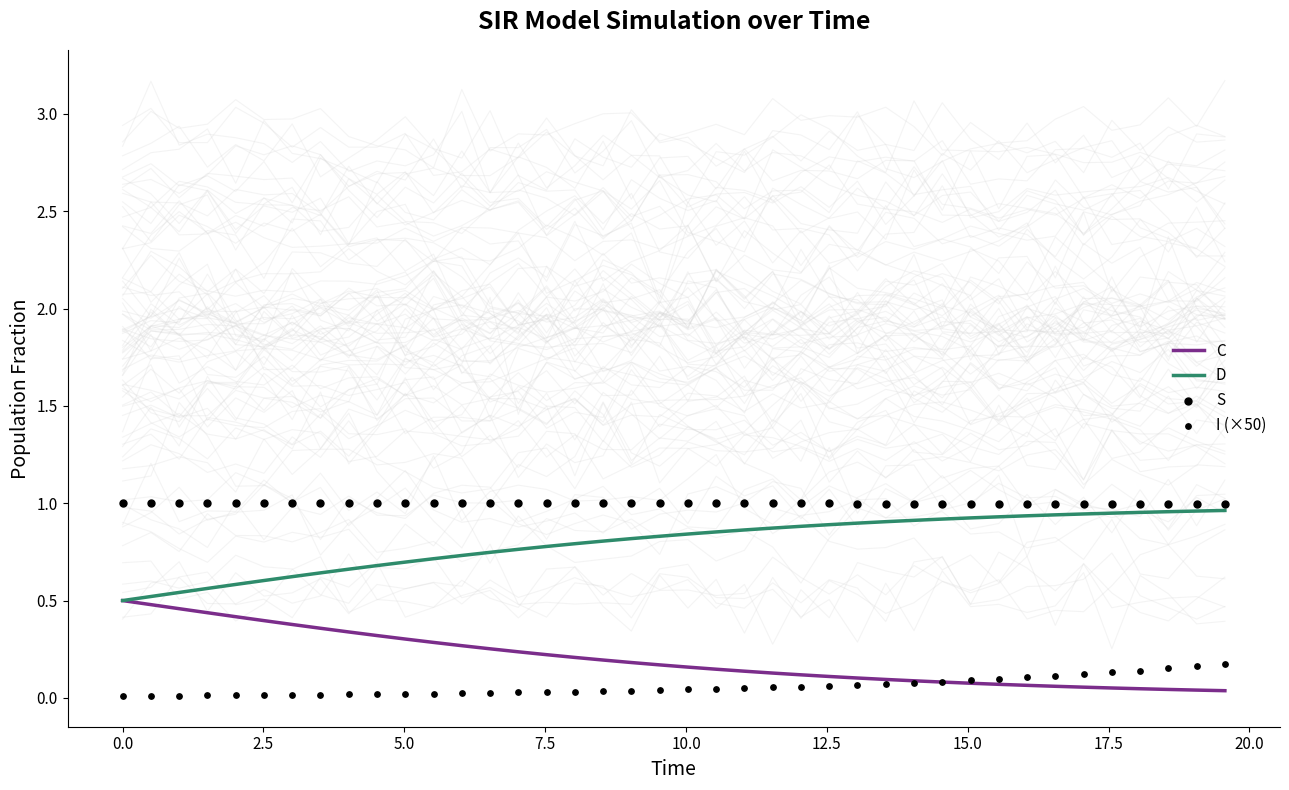

Which series contains the lowest Y value?

I (×50)